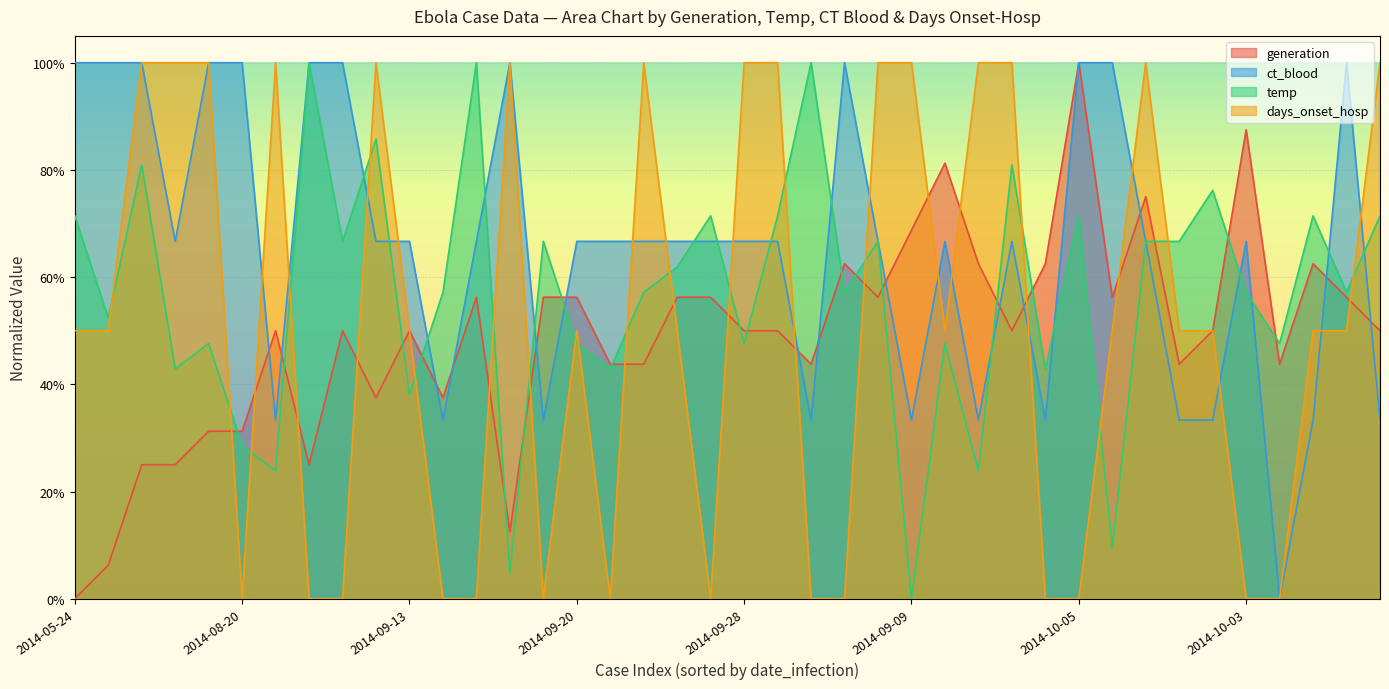

What is the difference between the days_onset_hosp values at 2014-07-02 and 2014-09-04?

1.0